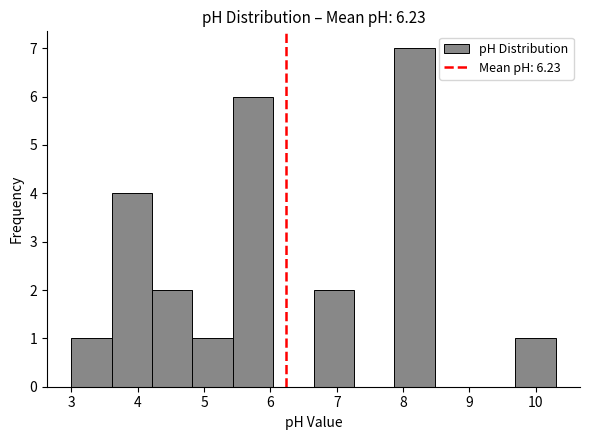

What is the height of the bar covering 6.7 to 7.3 on the x-axis? Neither the bar edges nor the heights are printed on the chart, so give them approximately, as read against the axes.

2